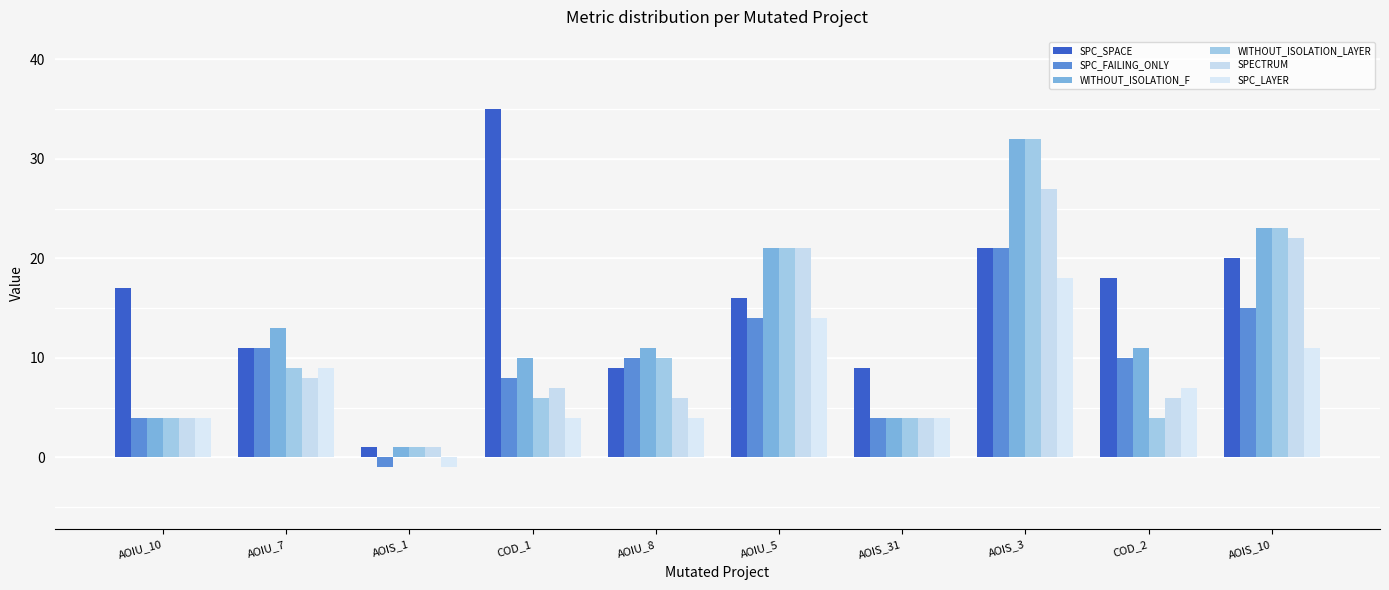

Reading left to right, transcribe all the data shown in this chart.

SPC_SPACE: 17	11	1	35	9	16	9	21	18	20
SPC_FAILING_ONLY: 4	11	-1	8	10	14	4	21	10	15
WITHOUT_ISOLATION_F: 4	13	1	10	11	21	4	32	11	23
WITHOUT_ISOLATION_LAYER: 4	9	1	6	10	21	4	32	4	23
SPECTRUM: 4	8	1	7	6	21	4	27	6	22
SPC_LAYER: 4	9	-1	4	4	14	4	18	7	11